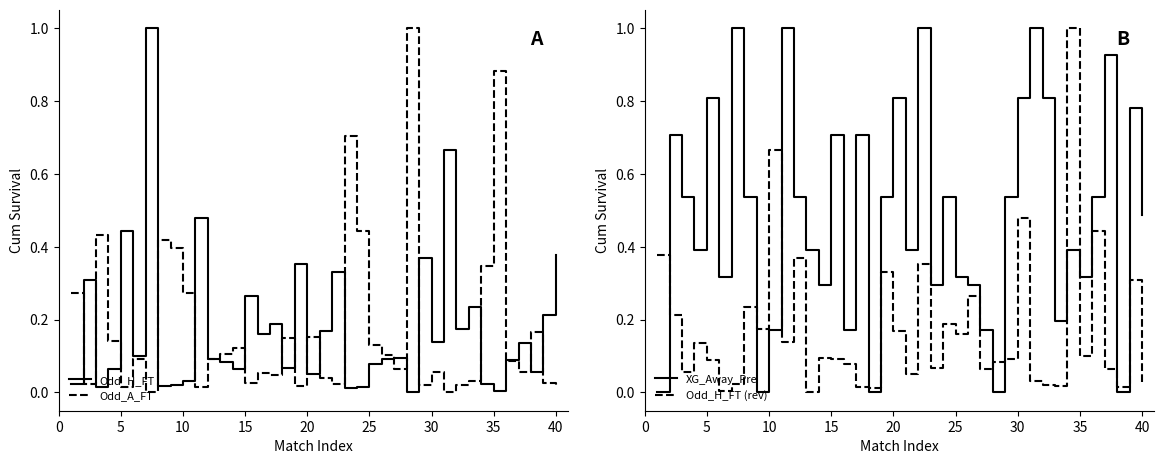

What is the value of the Odd_A_FT point at the 1st from the left?

0.3